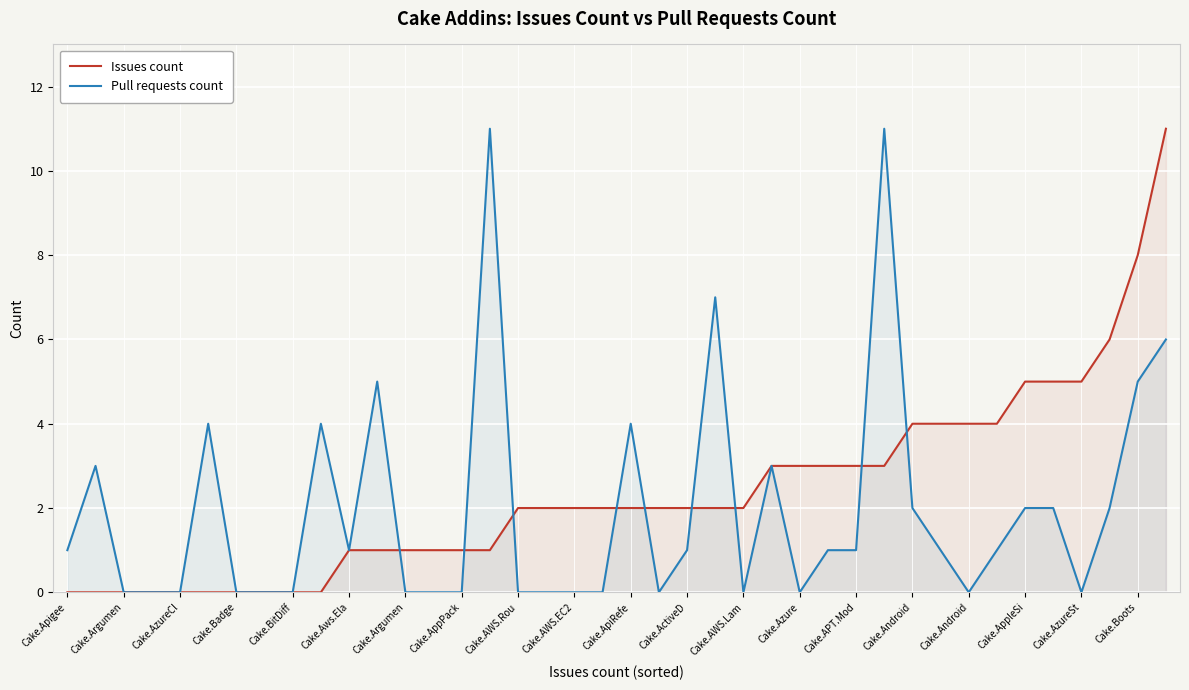

At Cake.AWS.Lam, list the series in order from largest to smallest.

Issues count, Pull requests count